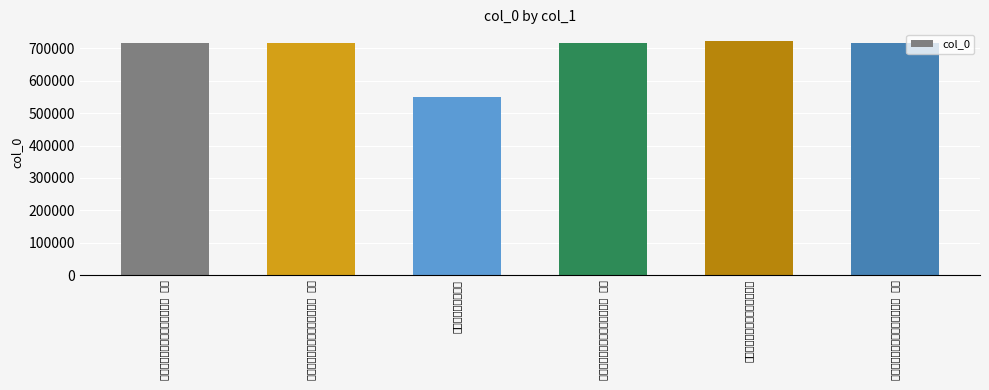

What is the average value?

689379